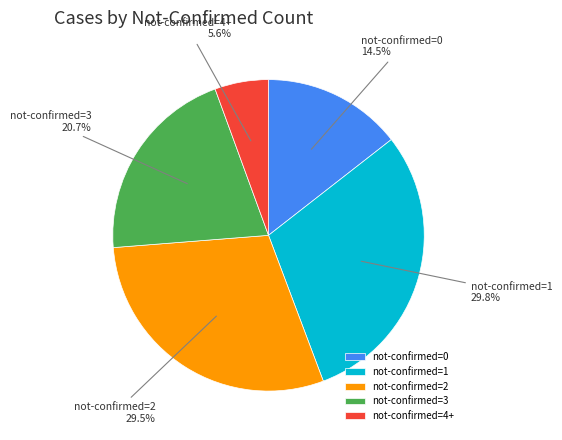

Is there a majority slice in this chart?

No